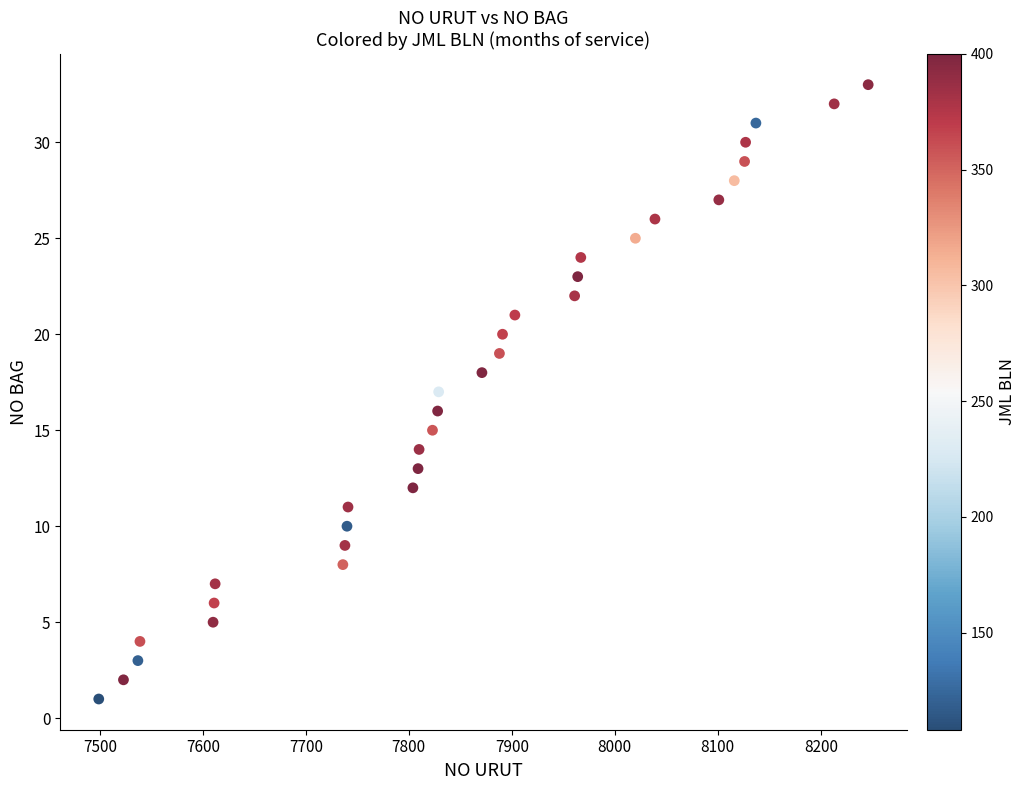

What is the range of Y values (max minus min)?

32